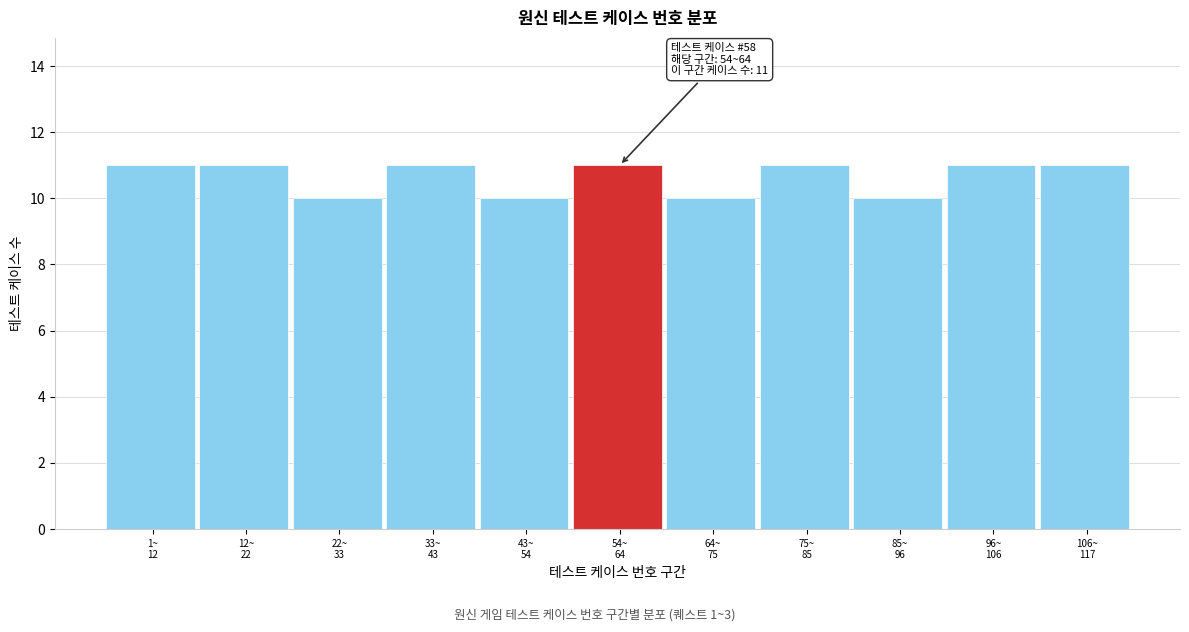

Reading left to right, list all the values displayed in this chart.

11	11	10	11	10	11	10	11	10	11	11